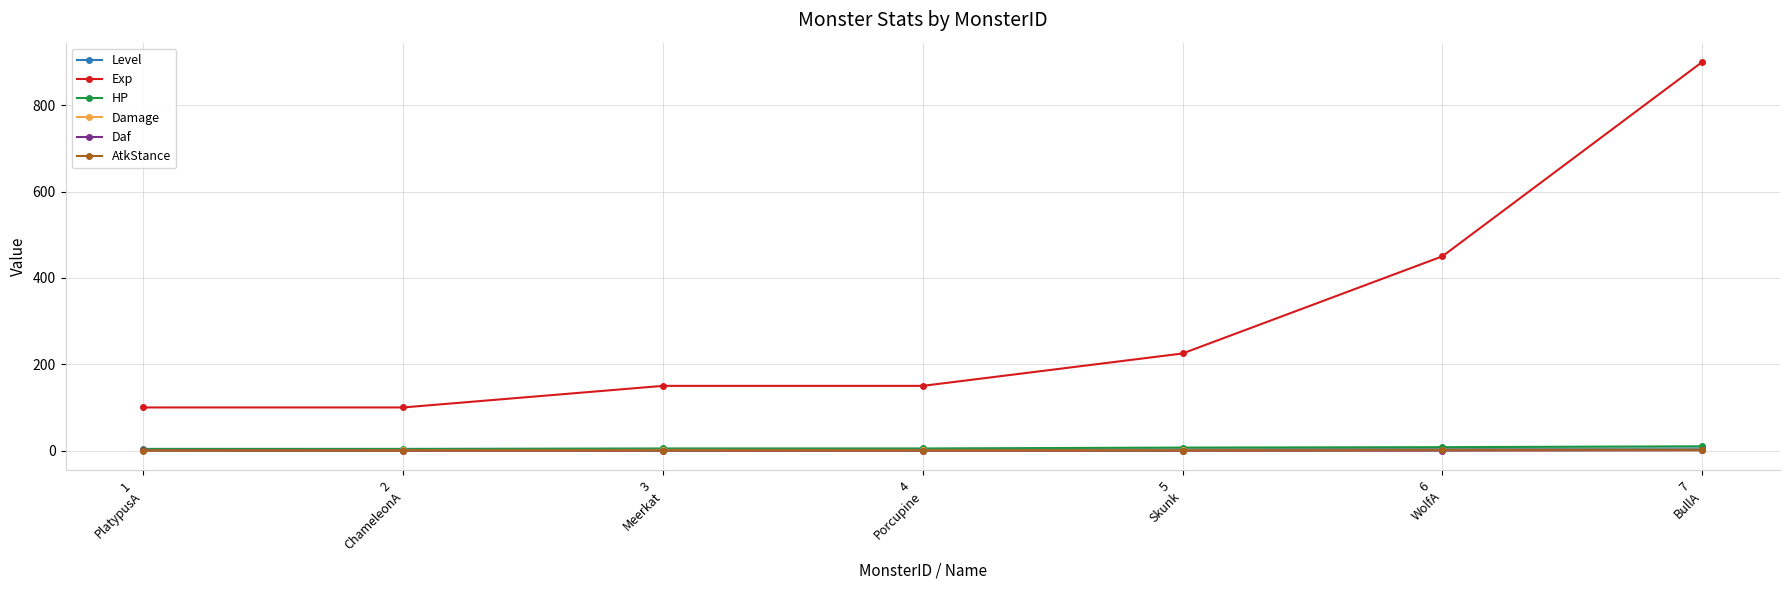

True or false: Exp has more than 2 points higher than both neighbors.

False